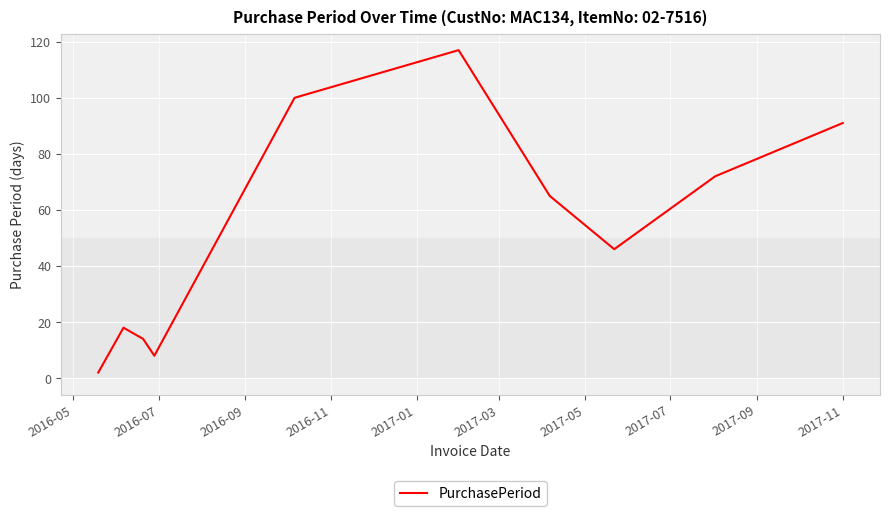

What is the maximum value shown in the chart?

117